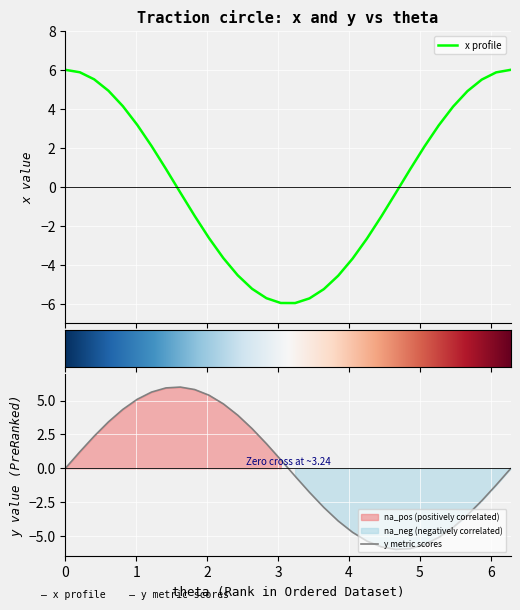

What is the maximum value for x profile?

6.0